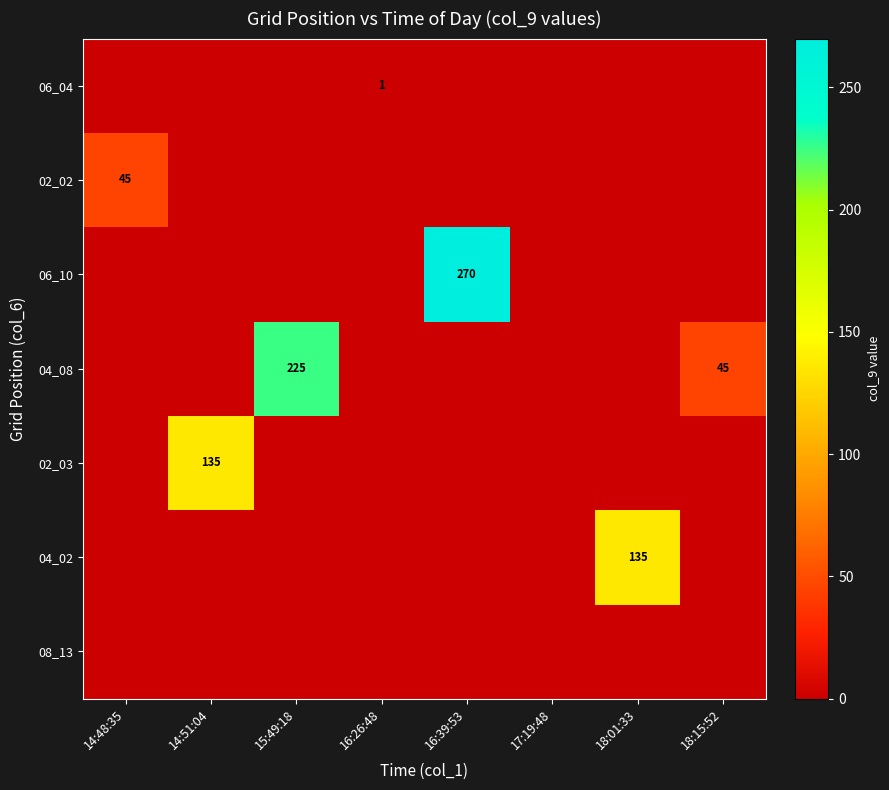

How many distinct data groups are displayed?

7